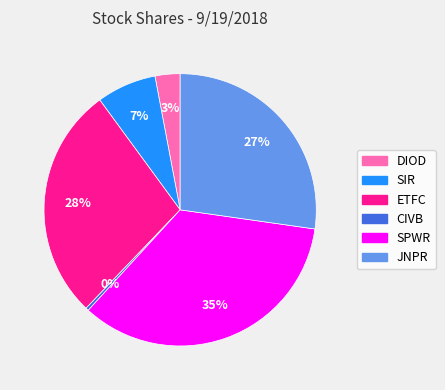

Which slice is the smallest?

CIVB